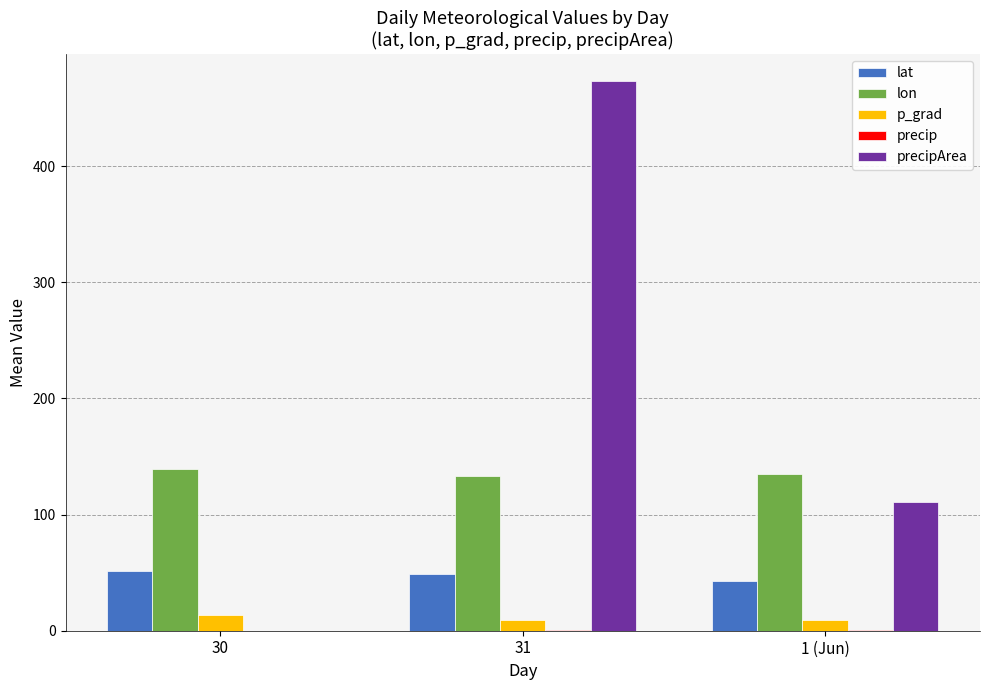

What is the sum of all lon values?

407.8